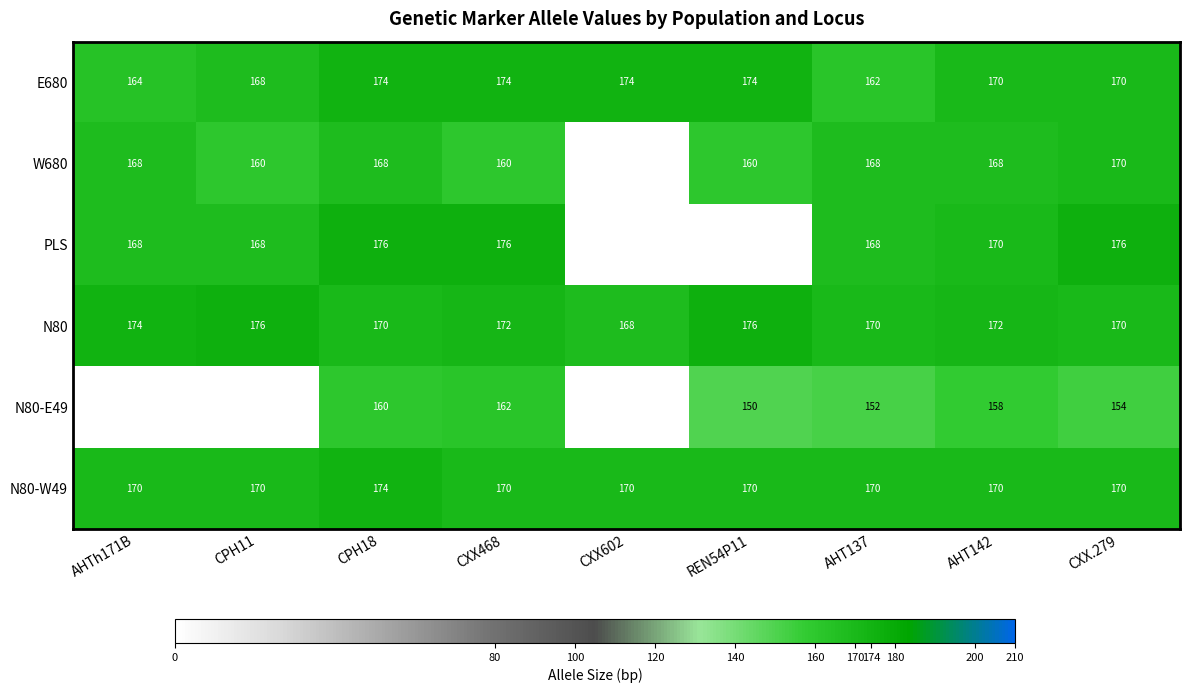

Is the value of PLS at CPH11 greater than the value of N80 at CXX468?

No